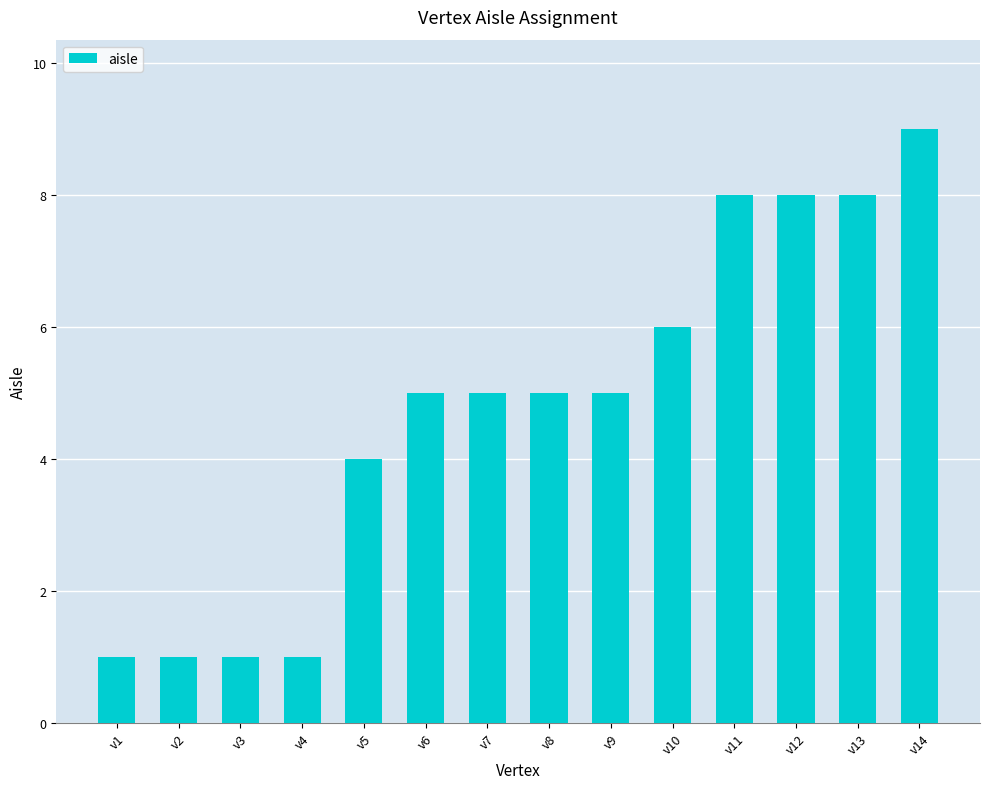

How many categories are shown in the chart?

14